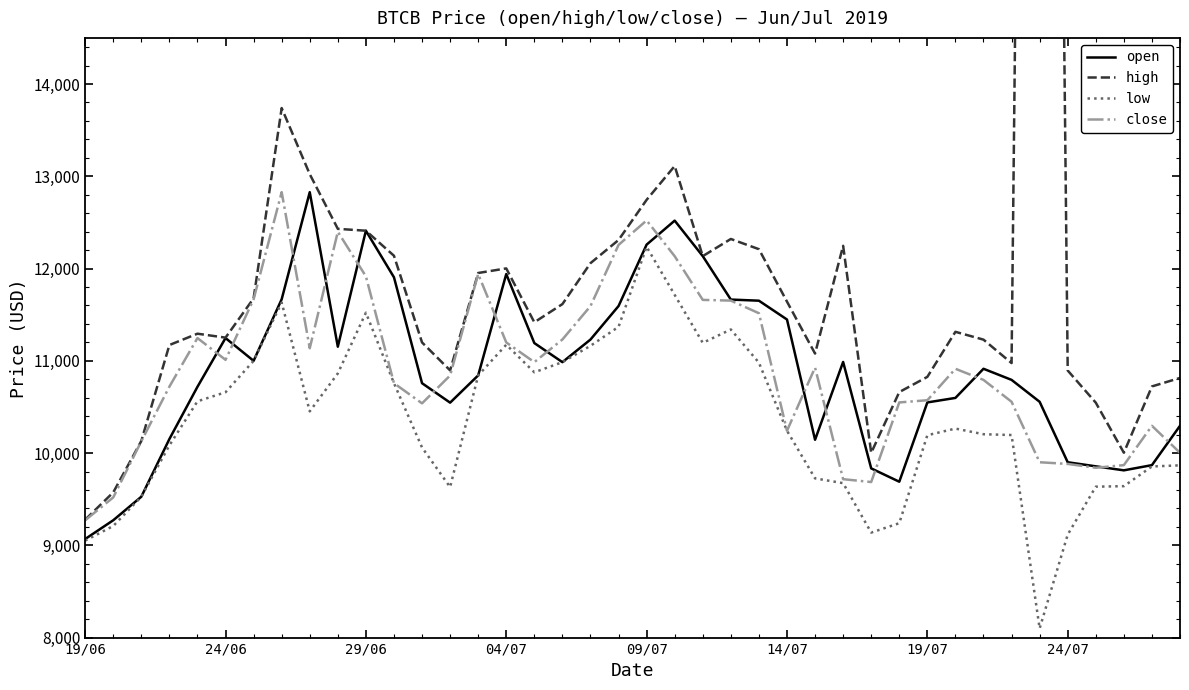

What is the maximum value for open?

12827.7